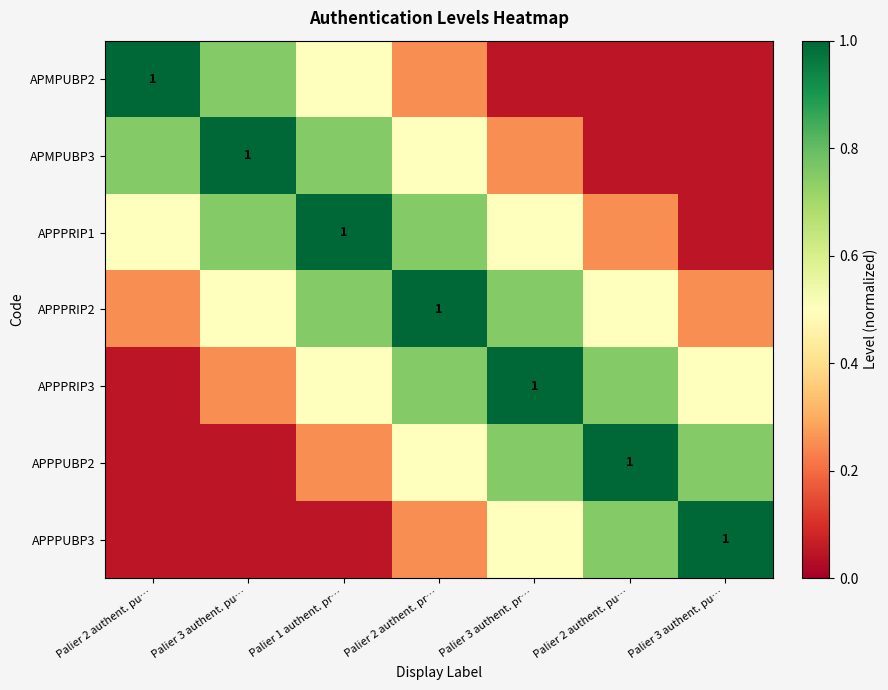

What is the total value across all series at Palier 3 authent. pu…?

3.4